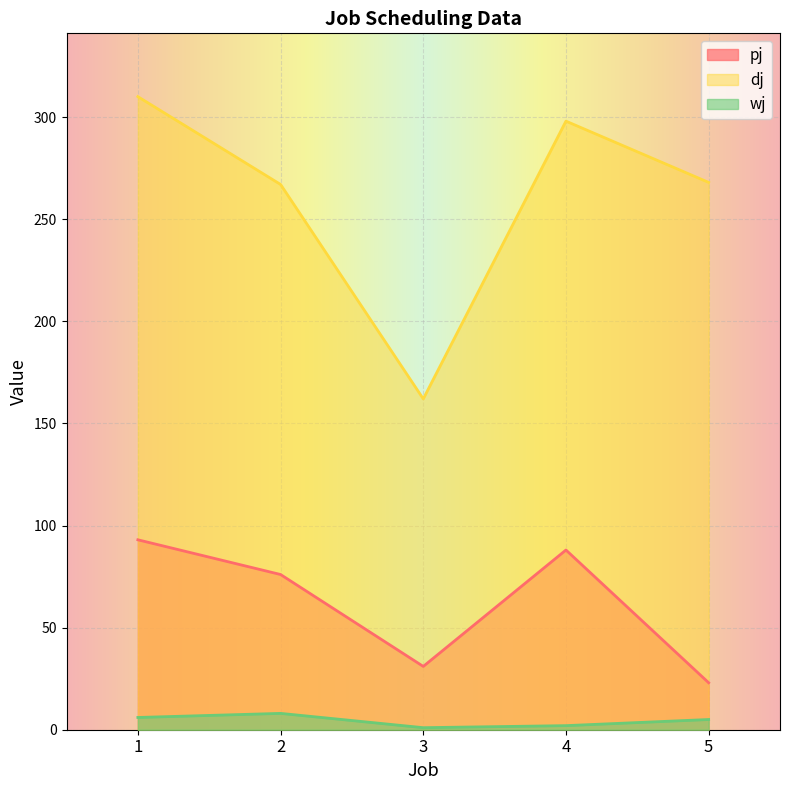

Where does the pj series first go above 76?

1